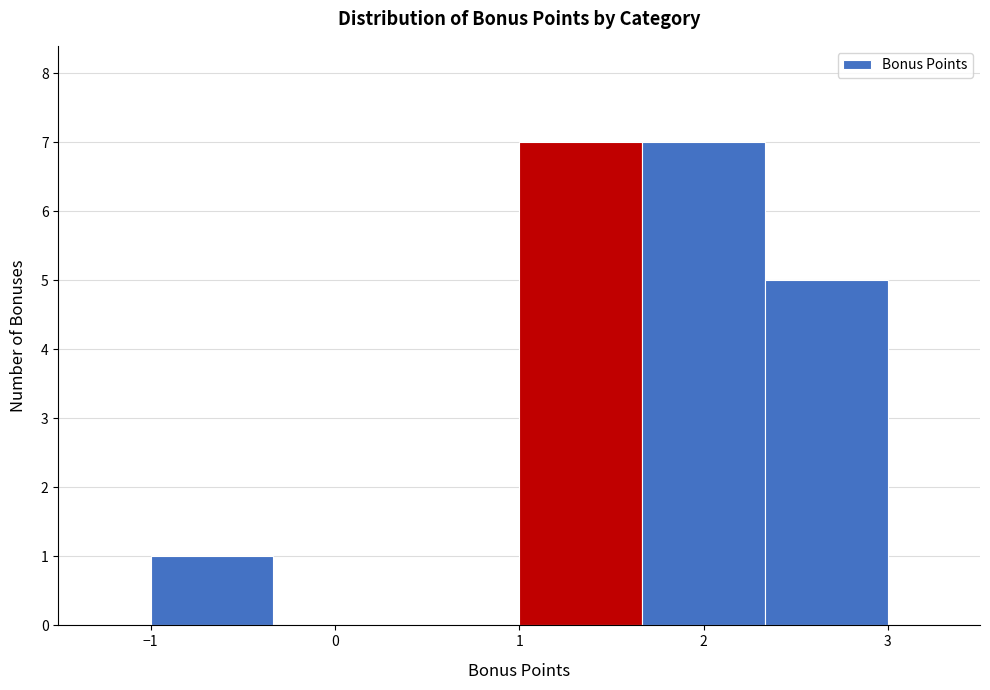

Reading left to right, transcribe this chart: for each bar, give the range it covers on the x-axis and its height. Neither the bar edges nor the heights are printed on the chart, so give them approximately, as read against the axes.

-1.0 to -0.3: 1
-0.3 to 0.3: 0
0.3 to 1.0: 0
1.0 to 1.7: 7
1.7 to 2.3: 7
2.3 to 3.0: 5